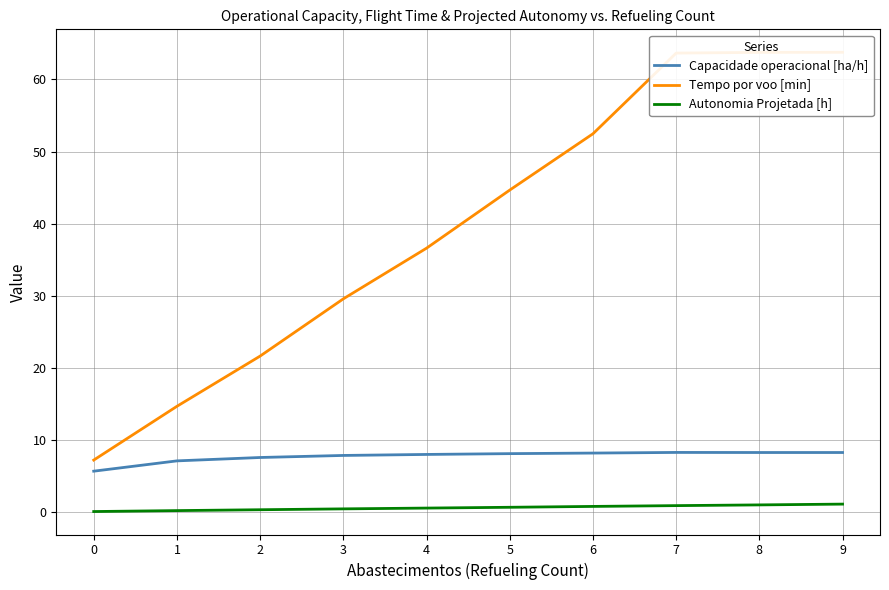

Reading left to right, what are all the values shown in this chart?

Capacidade operacional [ha/h]: 5.7	7.1	7.6	7.9	8.0	8.1	8.2	8.3	8.3	8.3
Tempo por voo [min]: 7.2	14.7	21.7	29.6	36.6	44.7	52.5	63.6	63.7	63.8
Autonomia Projetada [h]: 0.1	0.2	0.4	0.5	0.6	0.7	0.8	0.9	1.0	1.1